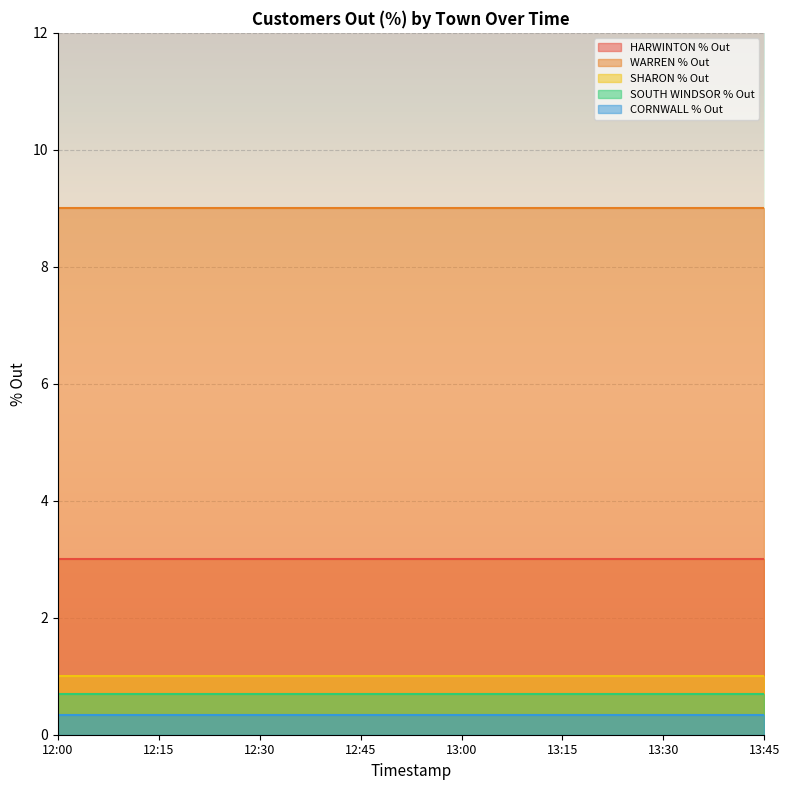

True or false: CORNWALL % Out has a value of 0.3 at 12:15.

True